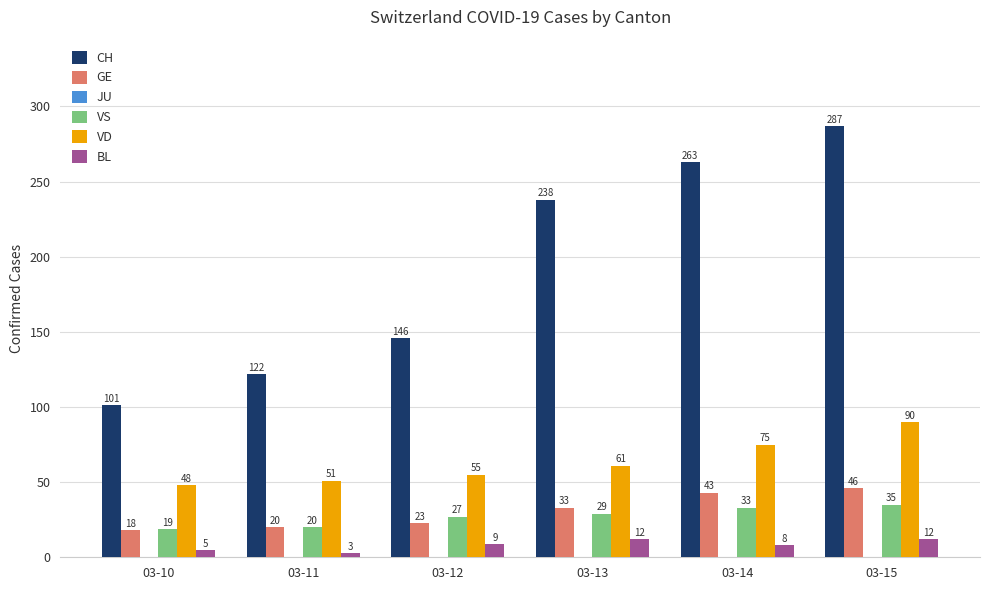

What is the smallest value displayed?

3